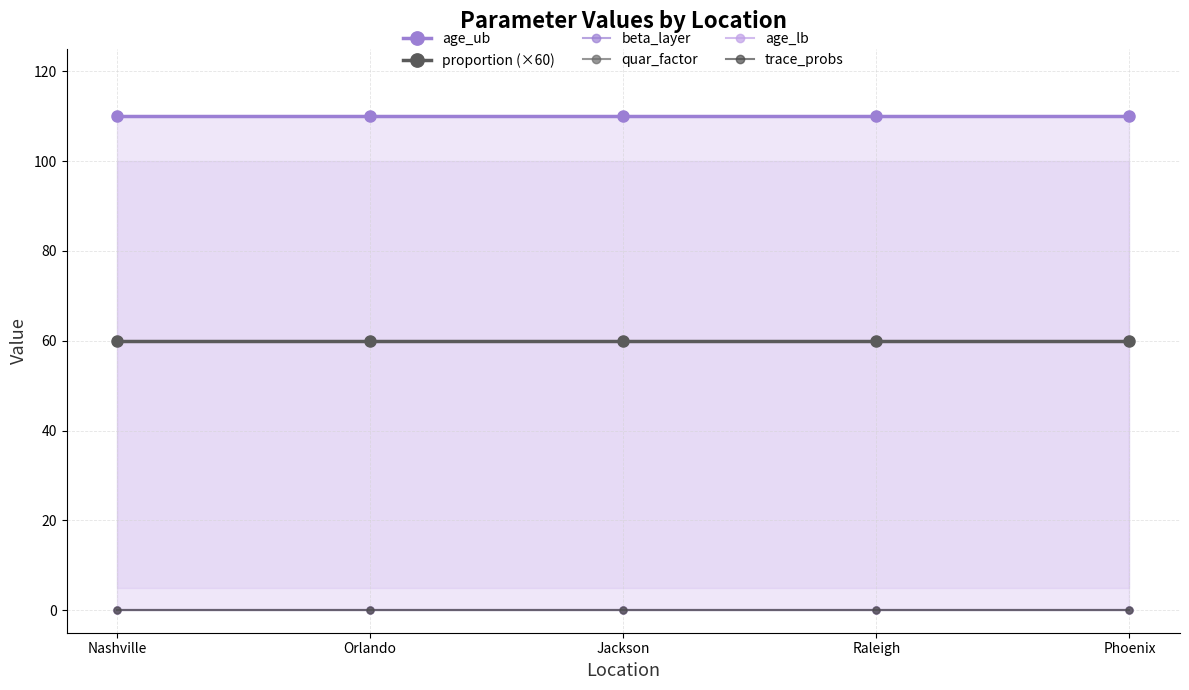

What are all the series names shown in the legend?

age_ub, proportion (×60), beta_layer, quar_factor, age_lb, trace_probs